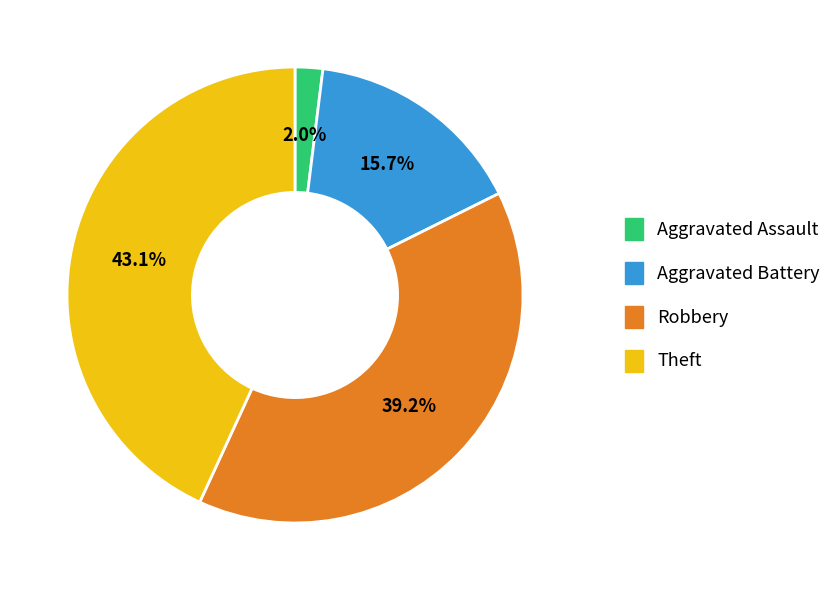

To the nearest percent, what percentage of the pie is Robbery?

39%